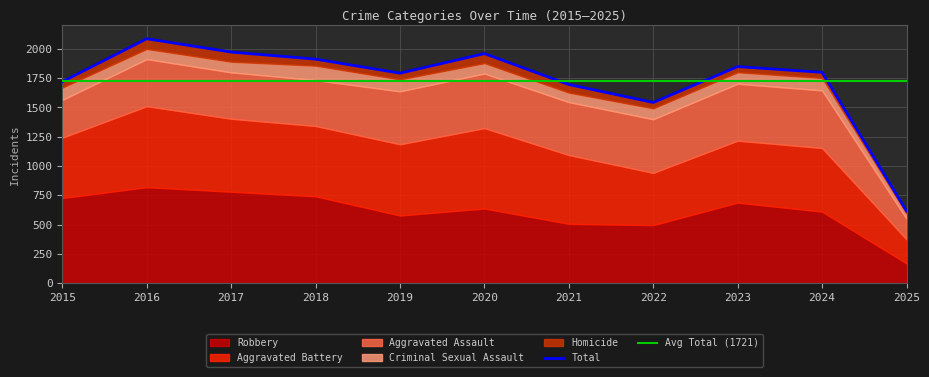

Rank the series by their maximum value, from lowest to highest.

Homicide, Criminal Sexual Assault, Aggravated Assault, Aggravated Battery, Robbery